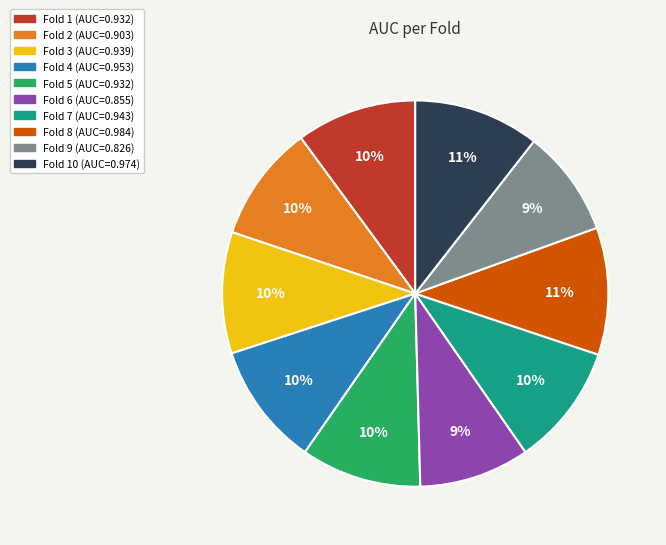

Is there any slice that represents more than half of the pie?

No